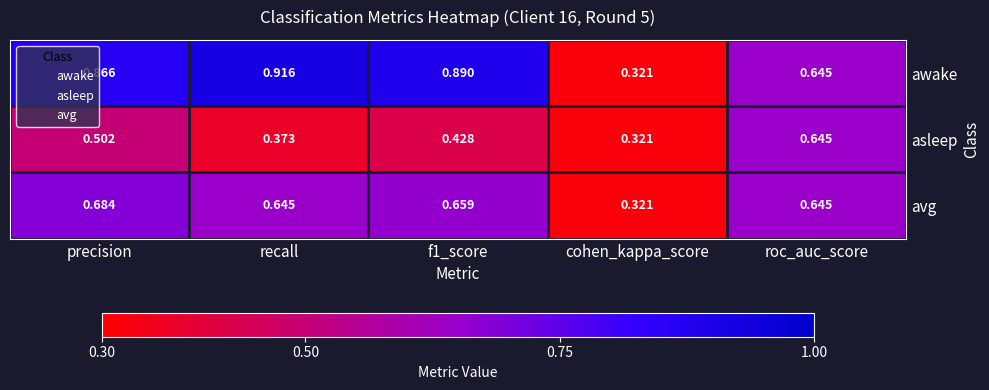

List the series in order of their peak value, lowest first.

asleep, avg, awake